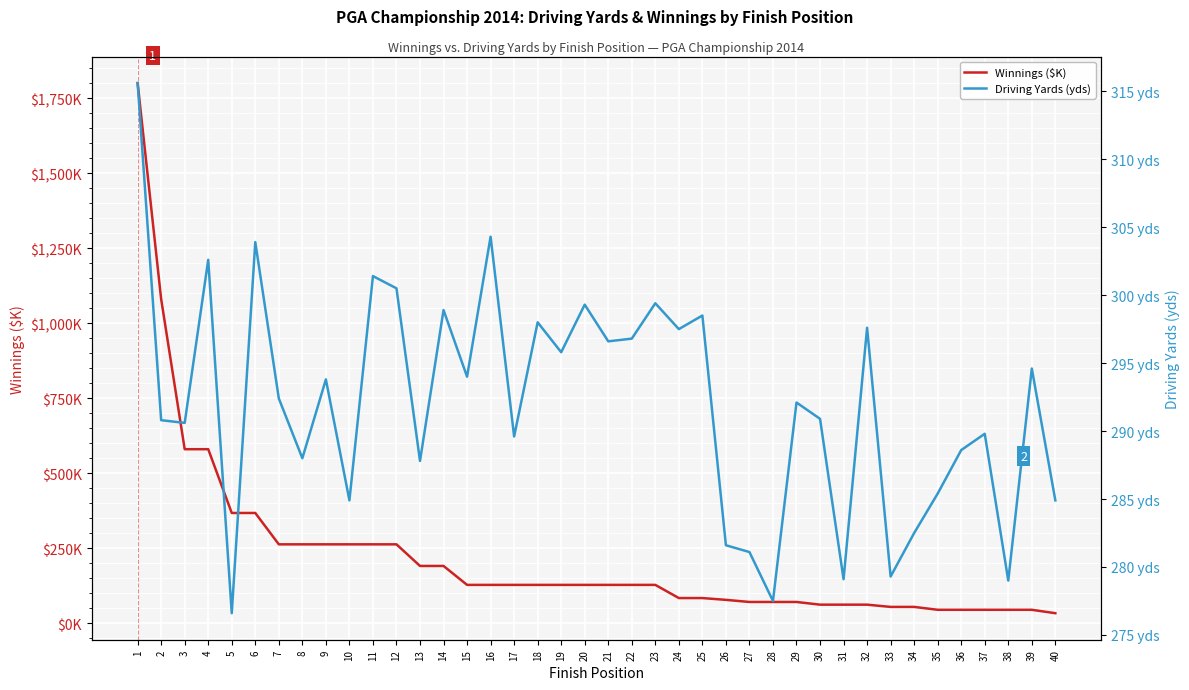

Where is the first local minimum for Driving Yards (yds)?

3